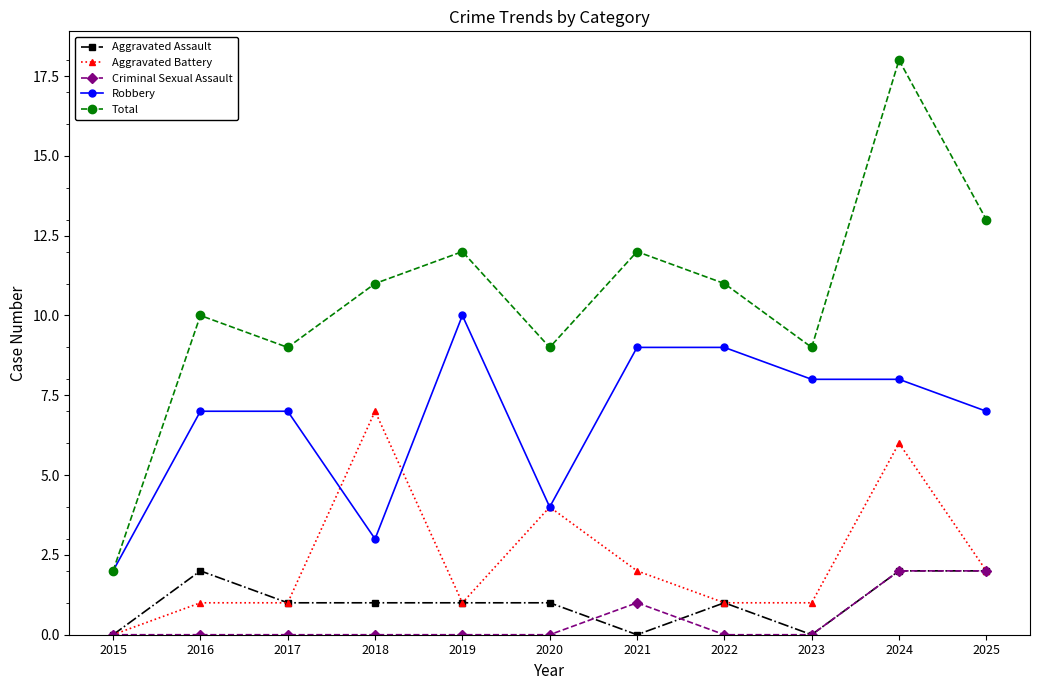

At 2018, list the series in order from largest to smallest.

Total, Aggravated Battery, Robbery, Aggravated Assault, Criminal Sexual Assault